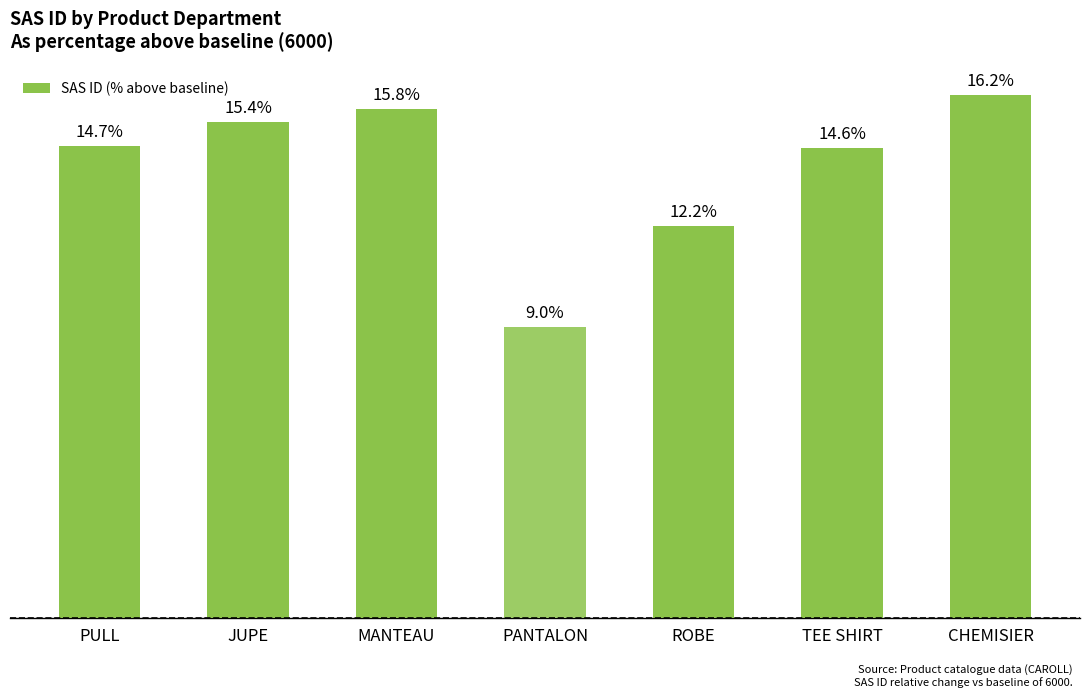

What is the label of the 4th bar from the left?

PANTALON